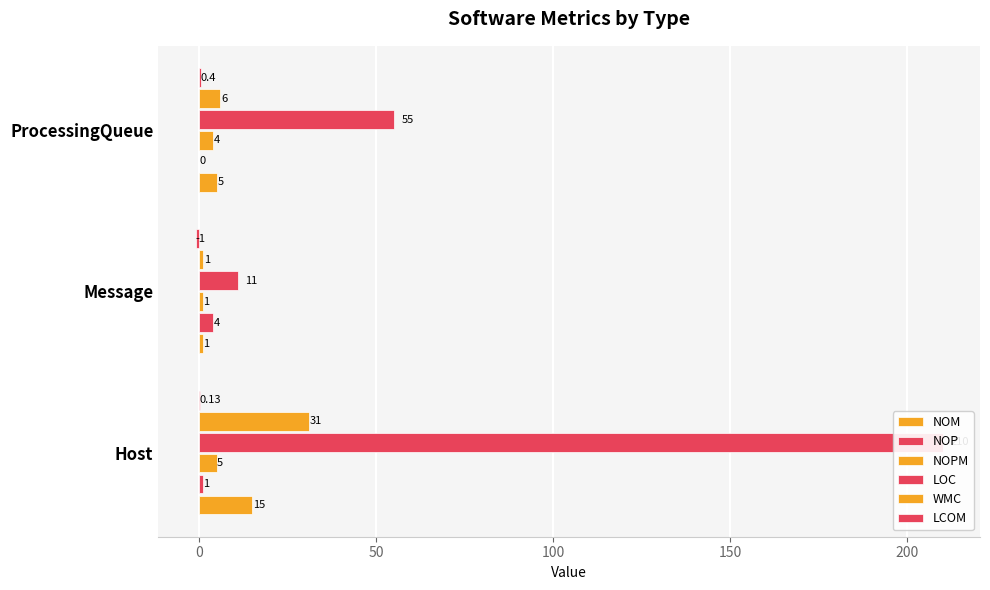

How many groups of bars are there?

3